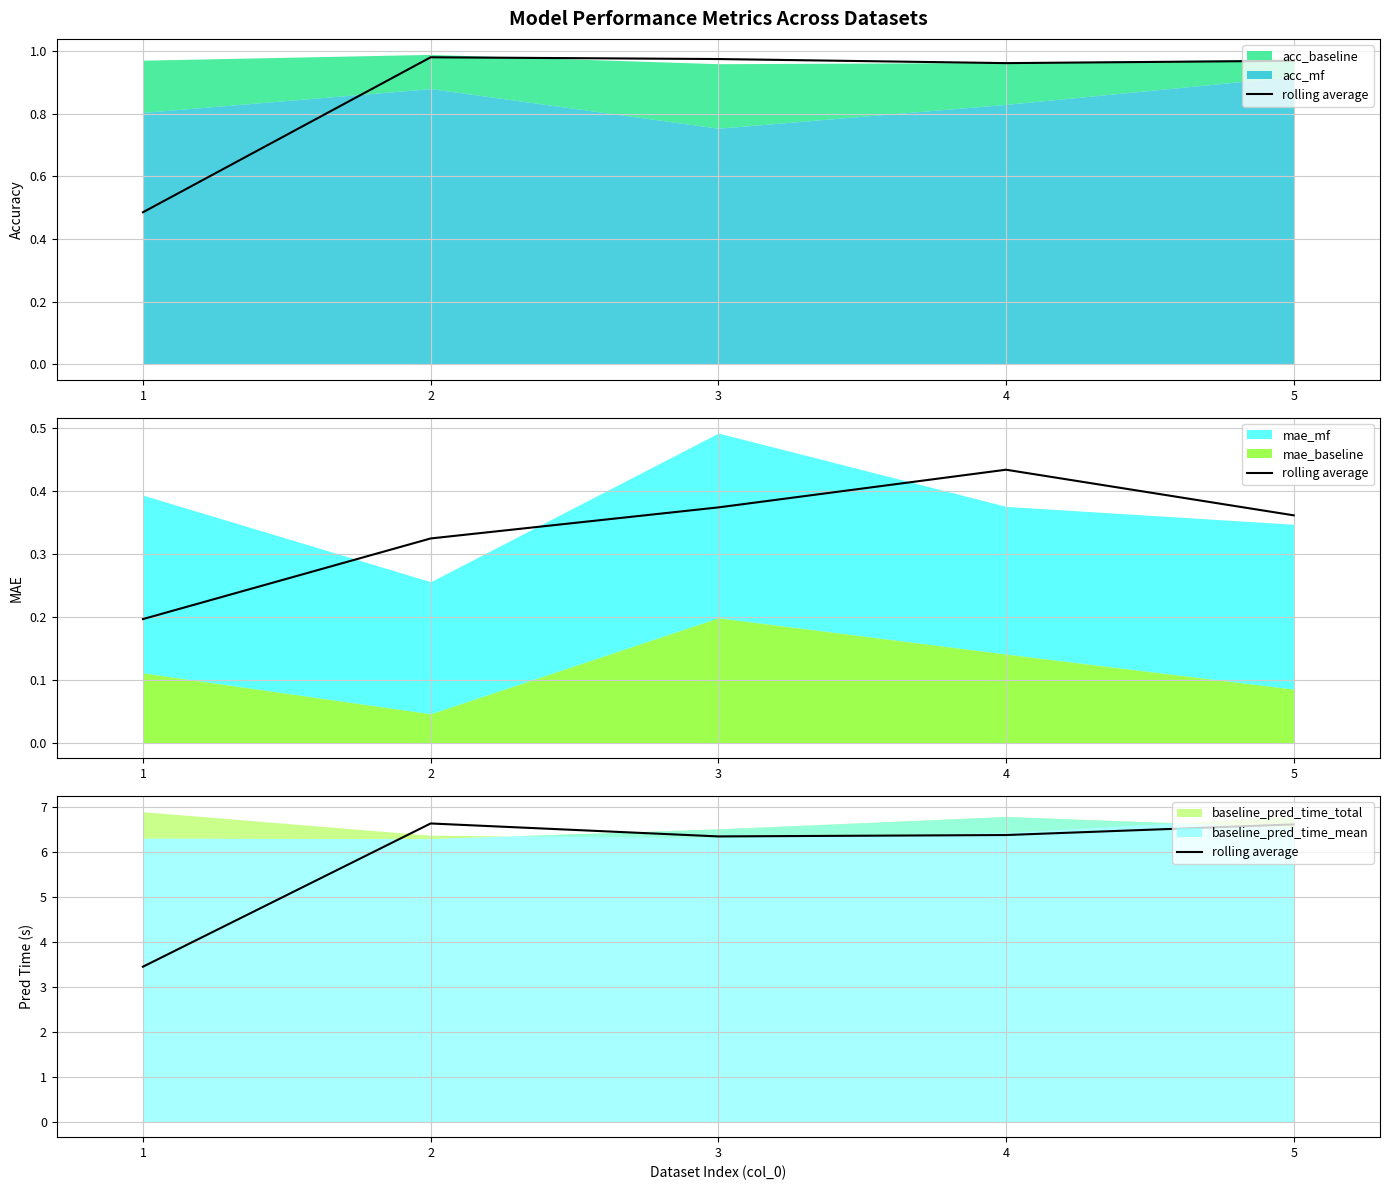

Does the chart display data point markers on the line(s)?

No